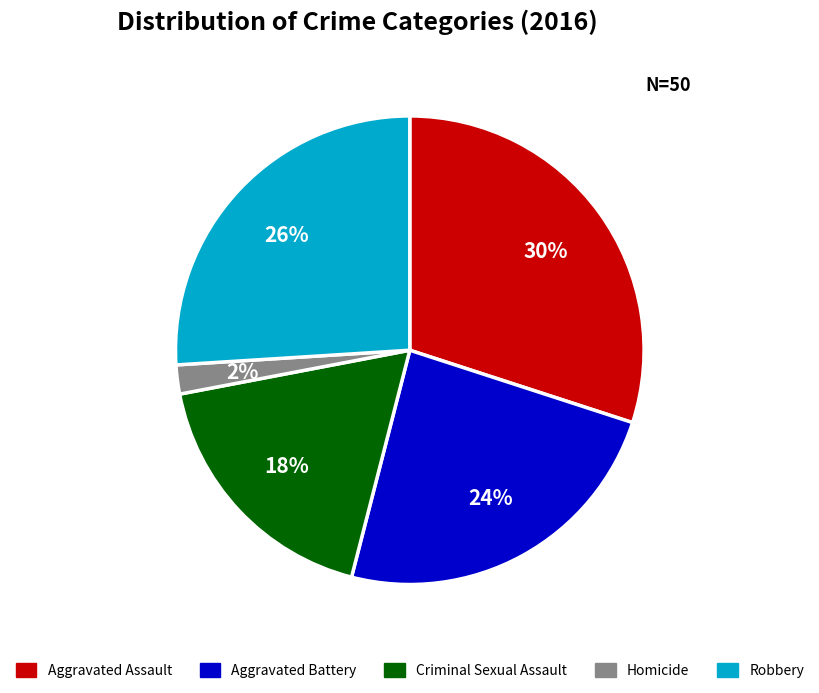

Which category has the smallest portion of the pie?

Homicide